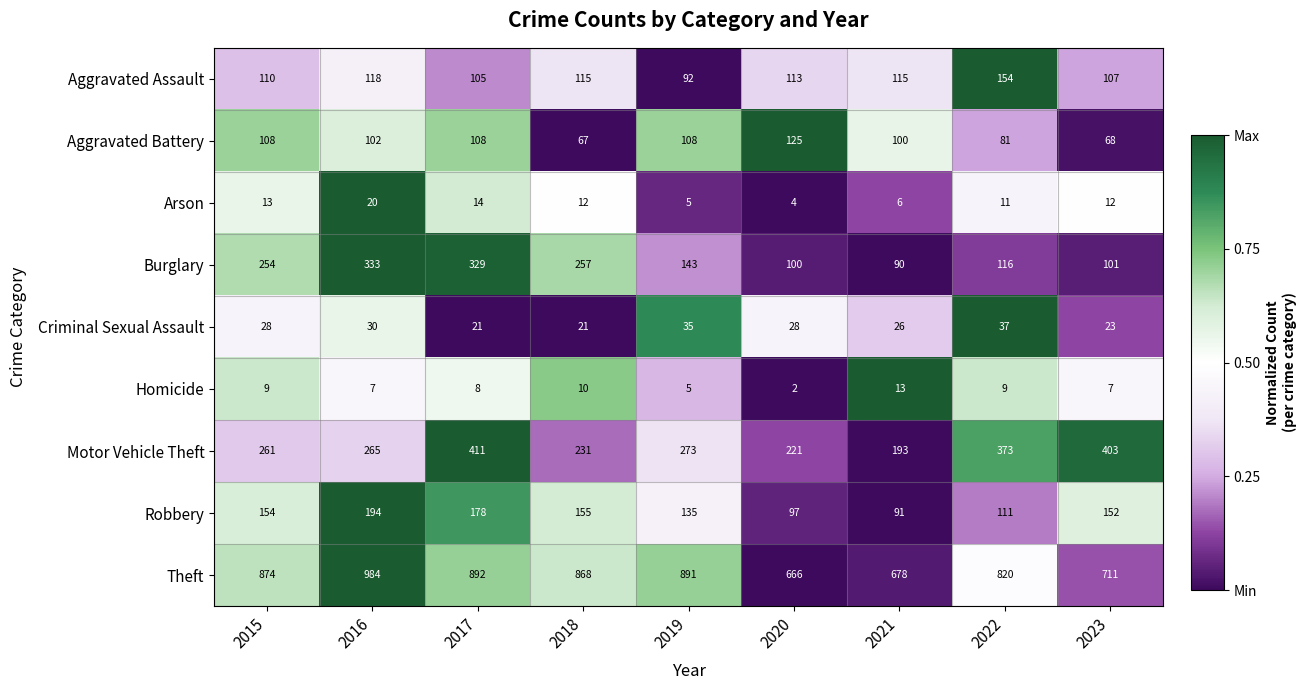

Which series has the largest range (max minus min)?

Theft